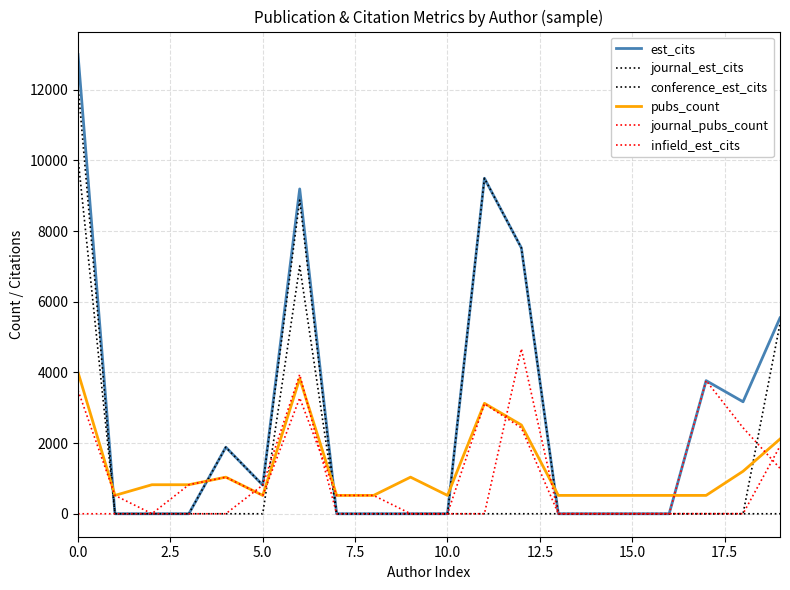

Count the number of data series in this chart.

6